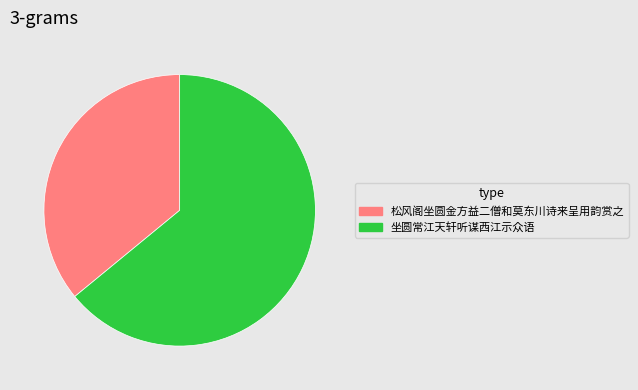

What is the smallest slice in the pie chart?

松风阁坐圆金方益二僧和莫东川诗来呈用韵赏之